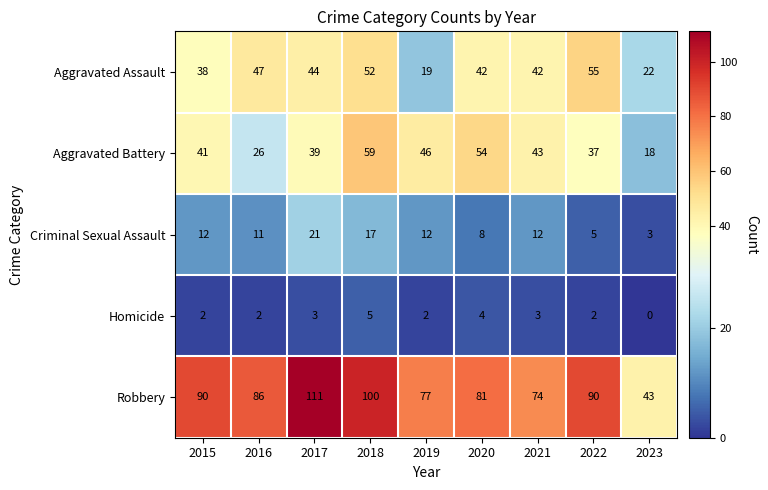

Between 2016 and 2017, which series saw the biggest shift?

Robbery